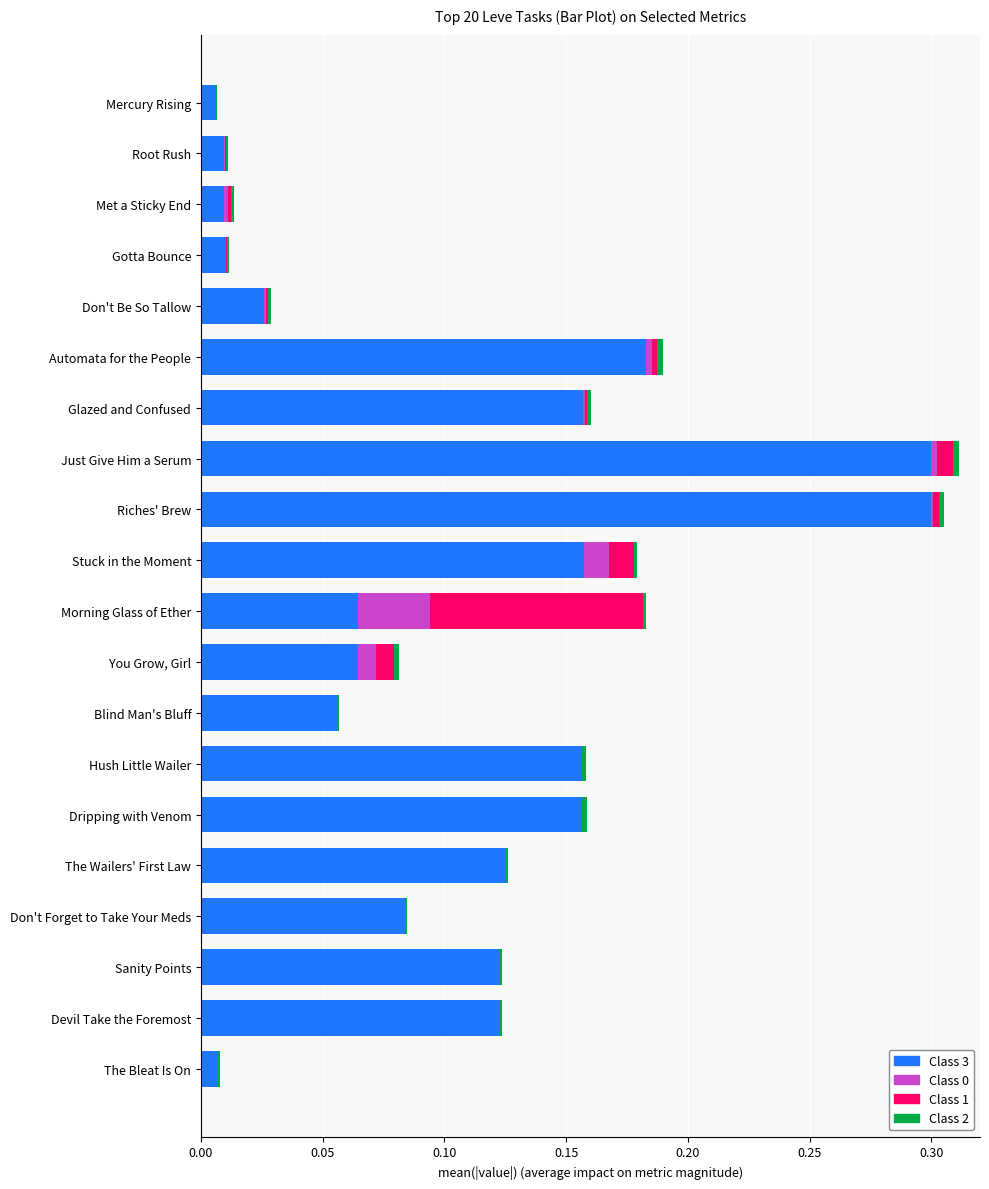

How many distinct data groups are displayed?

4